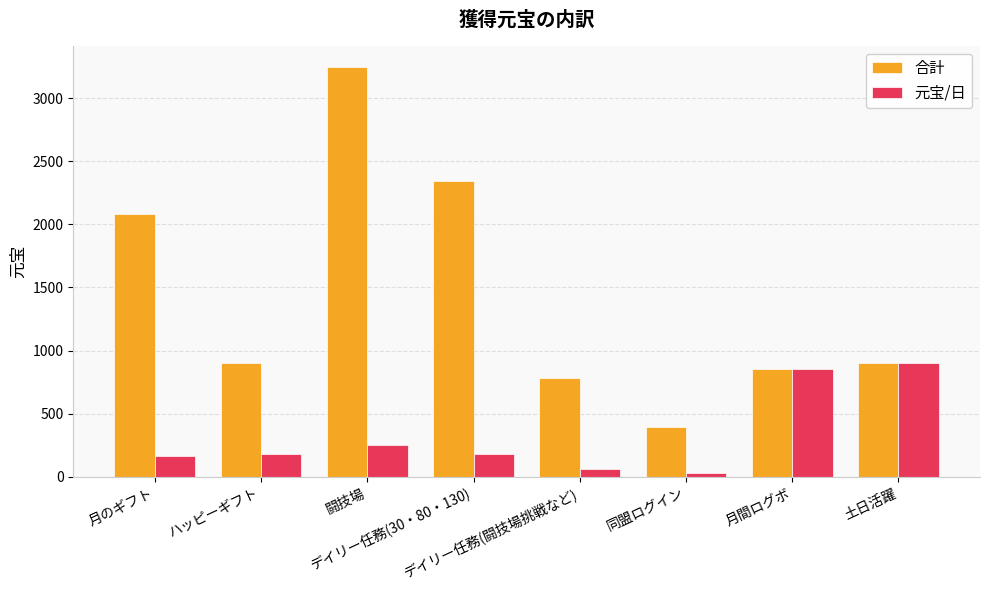

What is the sum of all 元宝/日 values?

2610